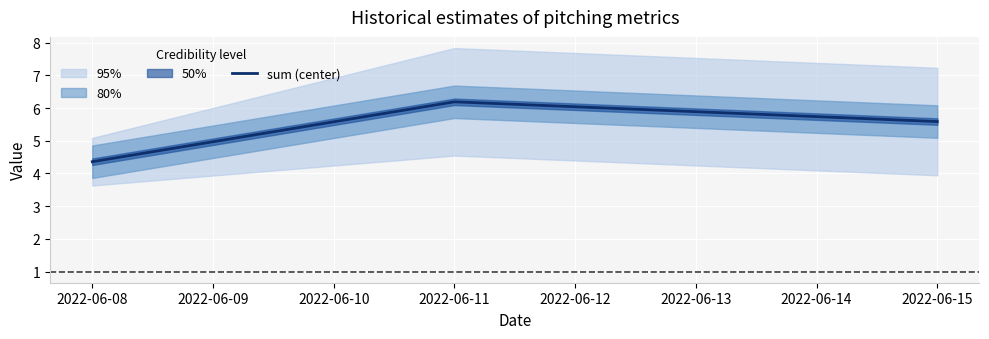

Which label corresponds to the smallest value in the chart?

2022-06-08